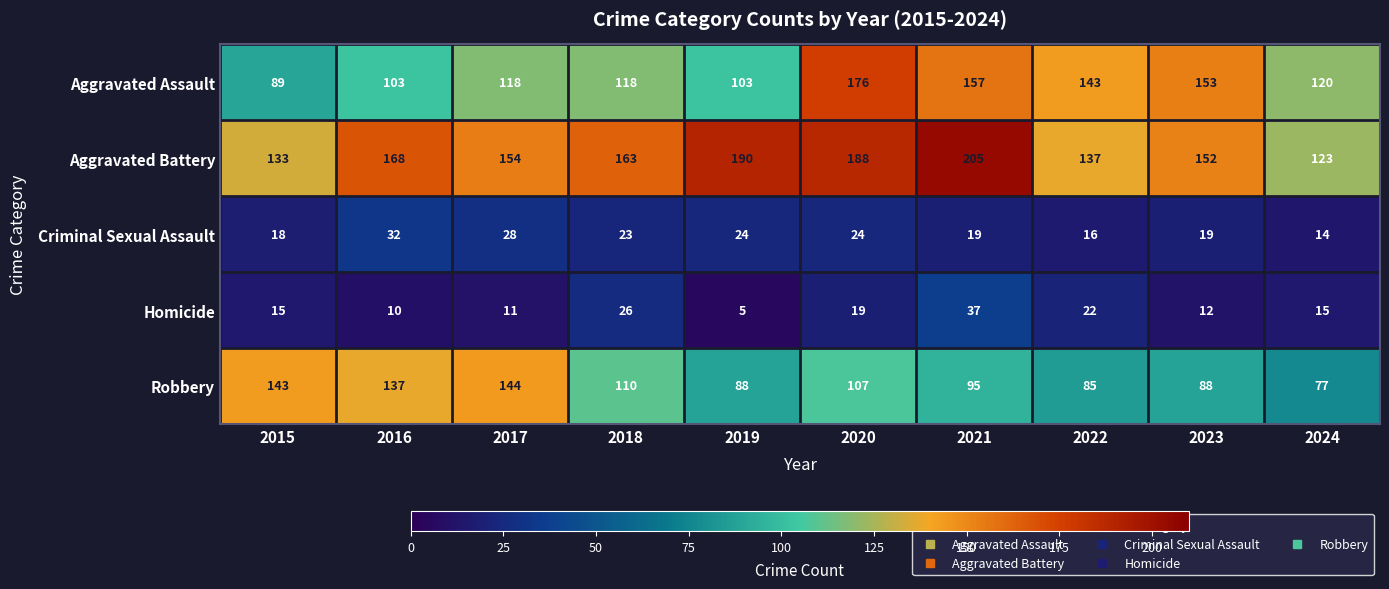

What is the lowest value of the Criminal Sexual Assault series?

14